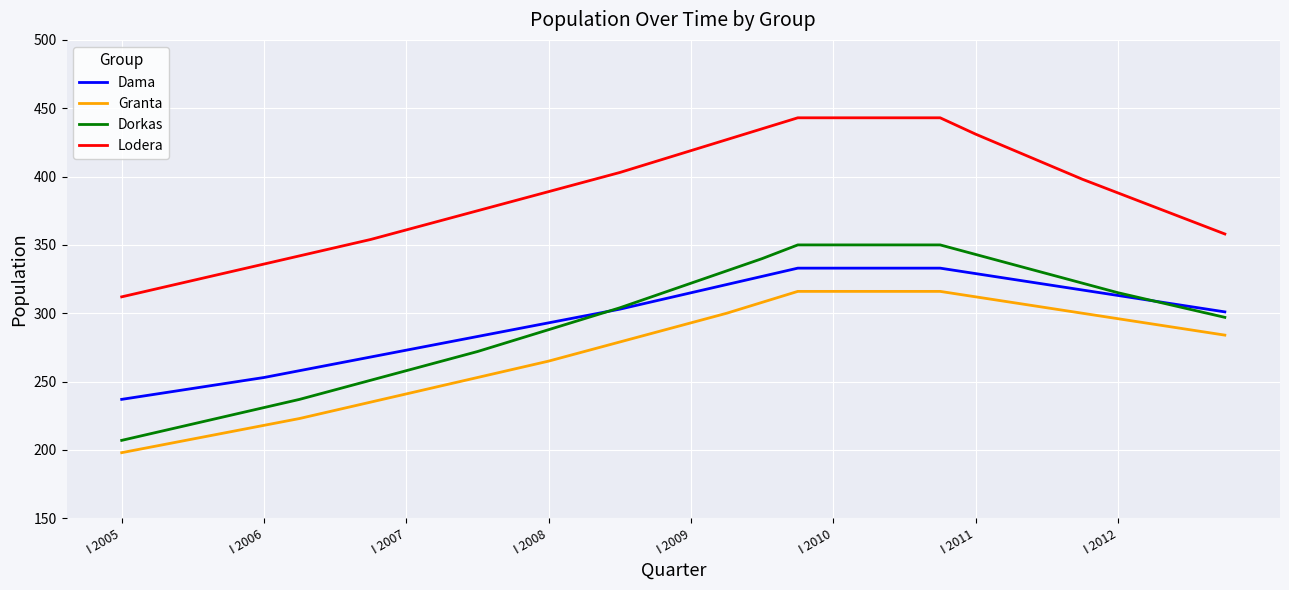

What is the minimum value shown in the chart?

198